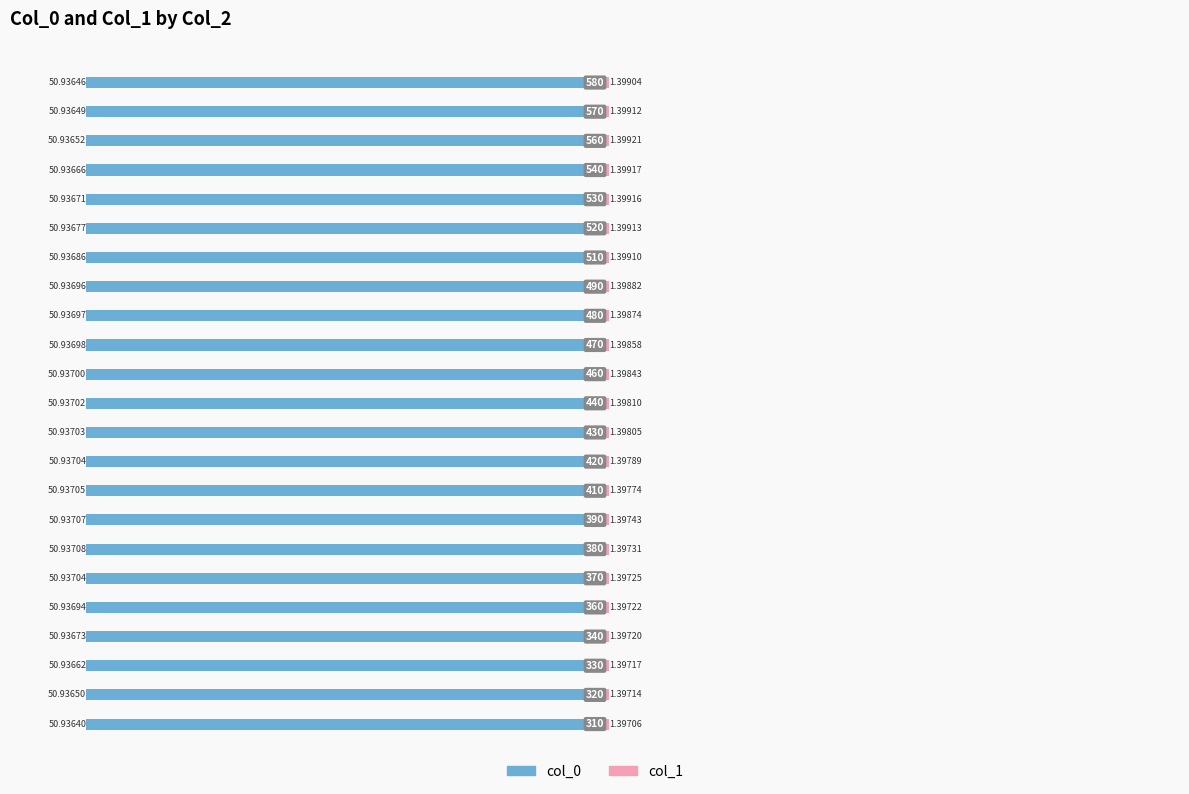

How many bars are there in each group?

2